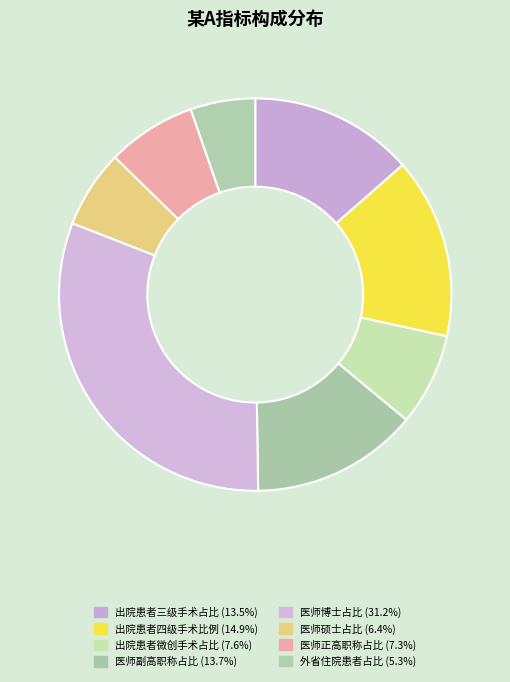

How many segments does this pie chart have?

8